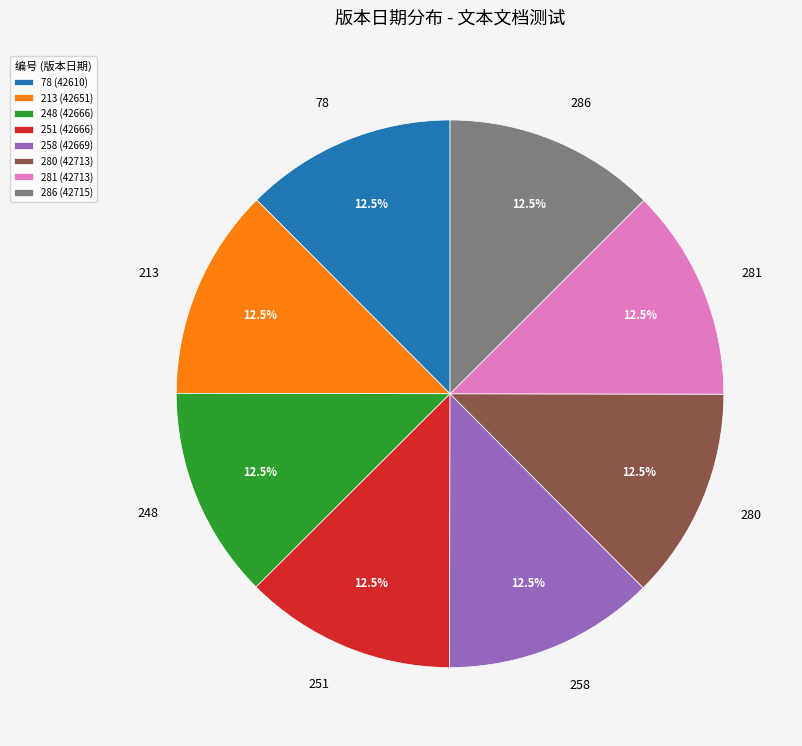

What percentage do 286 and 258 together represent?

25.0%